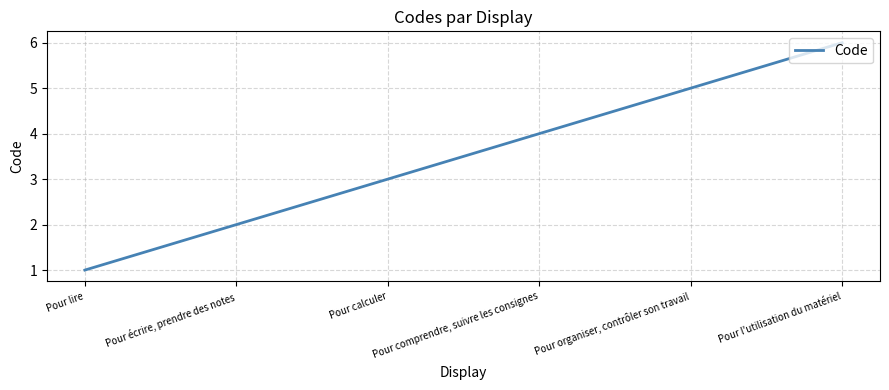

Reading right to left, list all the values displayed in this chart.

6	5	4	3	2	1